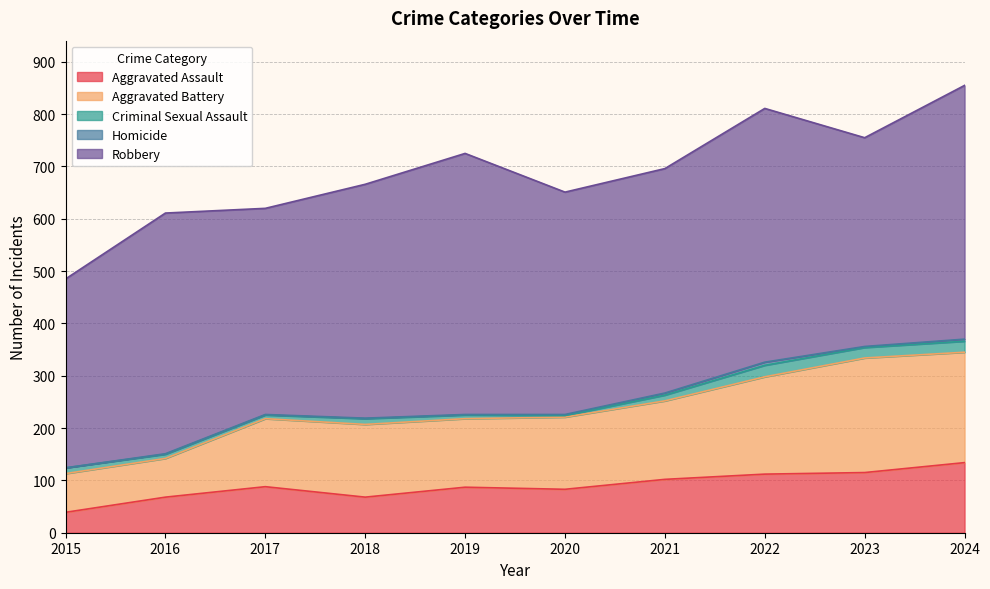

True or false: Homicide and Robbery cross at least once.

False